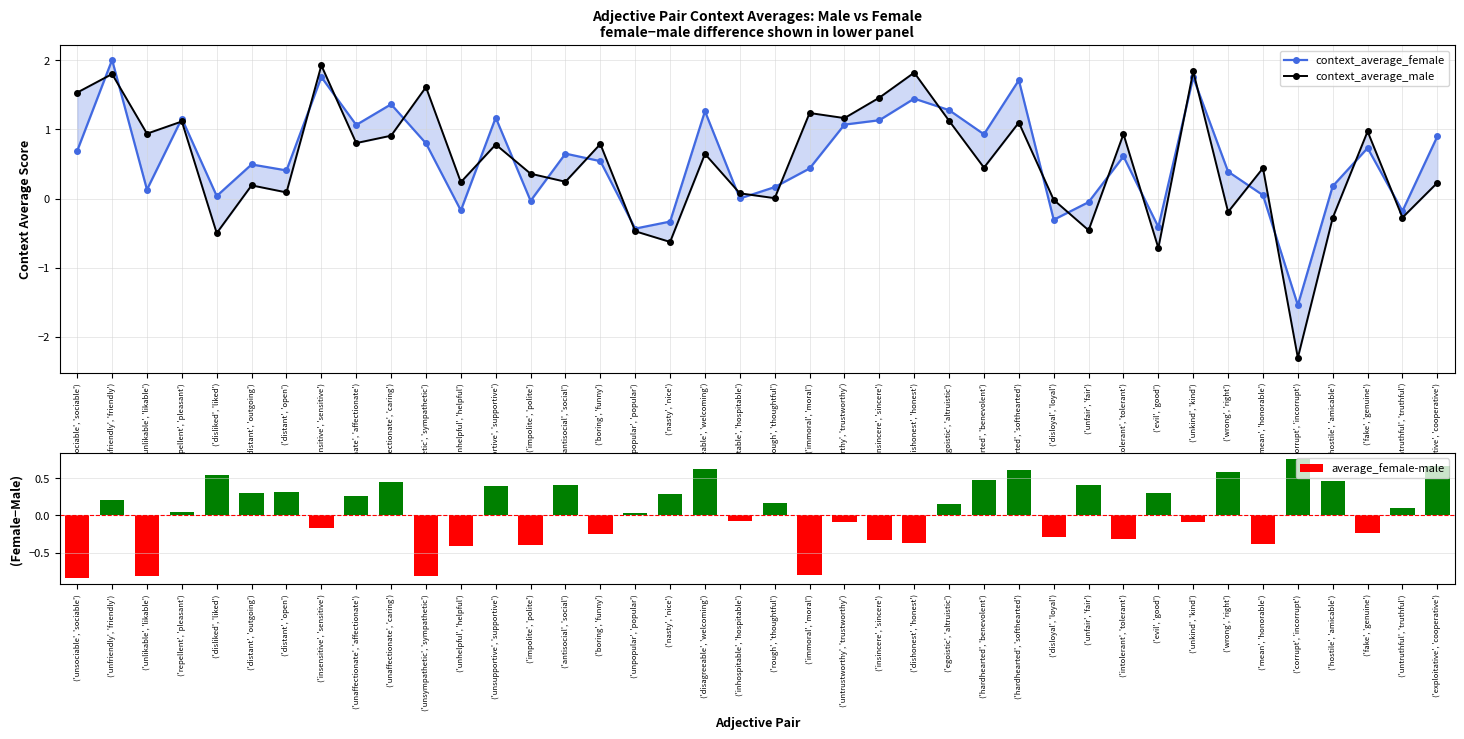

Reading left to right, extract all data points from this chart.

context_average_female: ('unsociable', 'sociable')=0.7	('unfriendly', 'friendly')=2.0	('unlikable', 'likable')=0.1	('repellent', 'pleasant')=1.2	('disliked', 'liked')=0.0	('distant', 'outgoing')=0.5	('distant', 'open')=0.4	('insensitive', 'sensitive')=1.8	('unaffectionate', 'affectionate')=1.1	('unaffectionate', 'caring')=1.4	('unsympathetic', 'sympathetic')=0.8	('unhelpful', 'helpful')=-0.2	('unsupportive', 'supportive')=1.2	('impolite', 'polite')=-0.0	('antisocial', 'social')=0.6	('boring', 'funny')=0.5	('unpopular', 'popular')=-0.4	('nasty', 'nice')=-0.3	('disagreeable', 'welcoming')=1.3	('inhospitable', 'hospitable')=0.0	('rough', 'thoughtful')=0.2	('immoral', 'moral')=0.4	('untrustworthy', 'trustworthy')=1.1	('insincere', 'sincere')=1.1	('dishonest', 'honest')=1.4	('egoistic', 'altruistic')=1.3	('hardhearted', 'benevolent')=0.9	('hardhearted', 'softhearted')=1.7	('disloyal', 'loyal')=-0.3	('unfair', 'fair')=-0.1	('intolerant', 'tolerant')=0.6	('evil', 'good')=-0.4	('unkind', 'kind')=1.8	('wrong', 'right')=0.4	('mean', 'honorable')=0.0	('corrupt', 'incorrupt')=-1.5	('hostile', 'amicable')=0.2	('fake', 'genuine')=0.7	('untruthful', 'truthful')=-0.2	('exploitative', 'cooperative')=0.9
context_average_male: ('unsociable', 'sociable')=1.5	('unfriendly', 'friendly')=1.8	('unlikable', 'likable')=0.9	('repellent', 'pleasant')=1.1	('disliked', 'liked')=-0.5	('distant', 'outgoing')=0.2	('distant', 'open')=0.1	('insensitive', 'sensitive')=1.9	('unaffectionate', 'affectionate')=0.8	('unaffectionate', 'caring')=0.9	('unsympathetic', 'sympathetic')=1.6	('unhelpful', 'helpful')=0.2	('unsupportive', 'supportive')=0.8	('impolite', 'polite')=0.4	('antisocial', 'social')=0.2	('boring', 'funny')=0.8	('unpopular', 'popular')=-0.5	('nasty', 'nice')=-0.6	('disagreeable', 'welcoming')=0.6	('inhospitable', 'hospitable')=0.1	('rough', 'thoughtful')=0.0	('immoral', 'moral')=1.2	('untrustworthy', 'trustworthy')=1.2	('insincere', 'sincere')=1.5	('dishonest', 'honest')=1.8	('egoistic', 'altruistic')=1.1	('hardhearted', 'benevolent')=0.4	('hardhearted', 'softhearted')=1.1	('disloyal', 'loyal')=-0.0	('unfair', 'fair')=-0.5	('intolerant', 'tolerant')=0.9	('evil', 'good')=-0.7	('unkind', 'kind')=1.8	('wrong', 'right')=-0.2	('mean', 'honorable')=0.4	('corrupt', 'incorrupt')=-2.3	('hostile', 'amicable')=-0.3	('fake', 'genuine')=1.0	('untruthful', 'truthful')=-0.3	('exploitative', 'cooperative')=0.2
average_female-male: ('unsociable', 'sociable')=-0.8	('unfriendly', 'friendly')=0.2	('unlikable', 'likable')=-0.8	('repellent', 'pleasant')=0.0	('disliked', 'liked')=0.5	('distant', 'outgoing')=0.3	('distant', 'open')=0.3	('insensitive', 'sensitive')=-0.2	('unaffectionate', 'affectionate')=0.3	('unaffectionate', 'caring')=0.5	('unsympathetic', 'sympathetic')=-0.8	('unhelpful', 'helpful')=-0.4	('unsupportive', 'supportive')=0.4	('impolite', 'polite')=-0.4	('antisocial', 'social')=0.4	('boring', 'funny')=-0.2	('unpopular', 'popular')=0.0	('nasty', 'nice')=0.3	('disagreeable', 'welcoming')=0.6	('inhospitable', 'hospitable')=-0.1	('rough', 'thoughtful')=0.2	('immoral', 'moral')=-0.8	('untrustworthy', 'trustworthy')=-0.1	('insincere', 'sincere')=-0.3	('dishonest', 'honest')=-0.4	('egoistic', 'altruistic')=0.2	('hardhearted', 'benevolent')=0.5	('hardhearted', 'softhearted')=0.6	('disloyal', 'loyal')=-0.3	('unfair', 'fair')=0.4	('intolerant', 'tolerant')=-0.3	('evil', 'good')=0.3	('unkind', 'kind')=-0.1	('wrong', 'right')=0.6	('mean', 'honorable')=-0.4	('corrupt', 'incorrupt')=0.8	('hostile', 'amicable')=0.5	('fake', 'genuine')=-0.2	('untruthful', 'truthful')=0.1	('exploitative', 'cooperative')=0.7